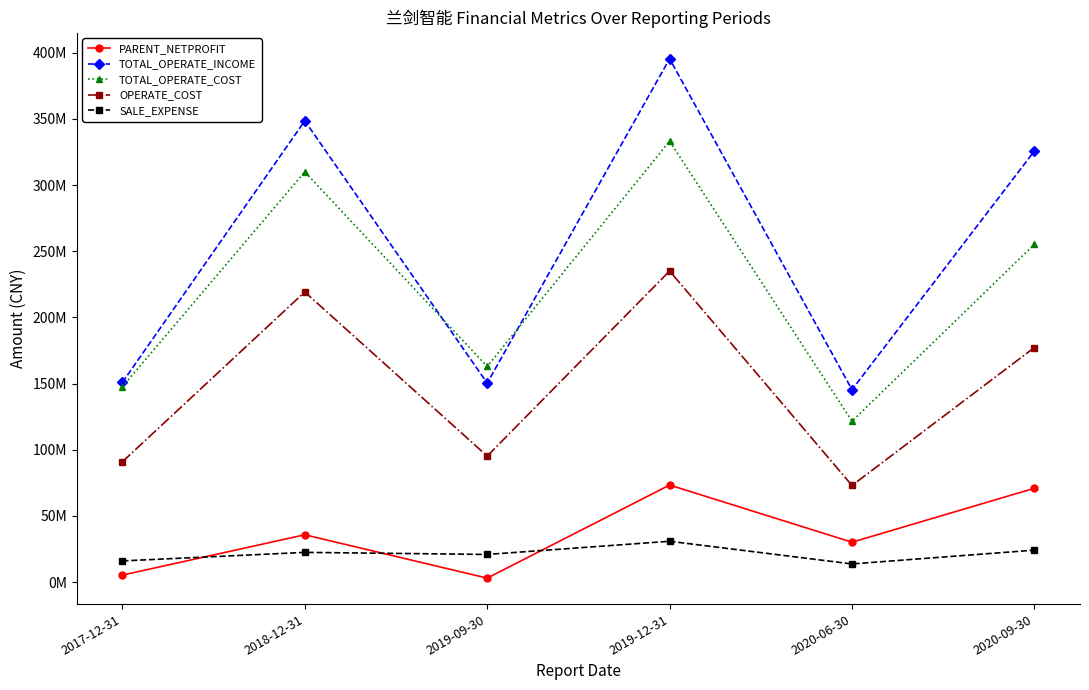

What are all the series names shown in the legend?

PARENT_NETPROFIT, TOTAL_OPERATE_INCOME, TOTAL_OPERATE_COST, OPERATE_COST, SALE_EXPENSE